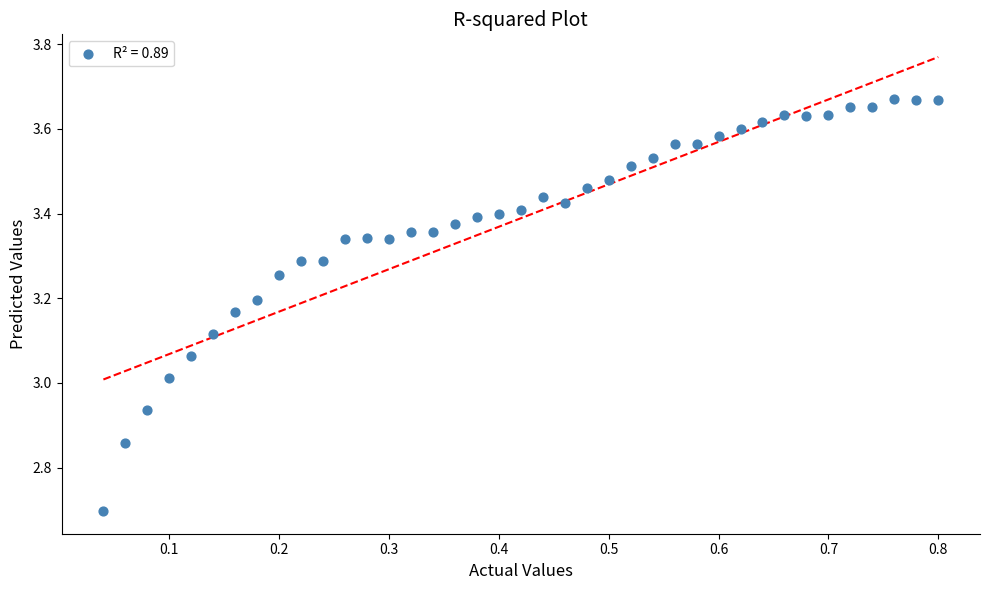

What is the range of Y values (max minus min)?

1.0